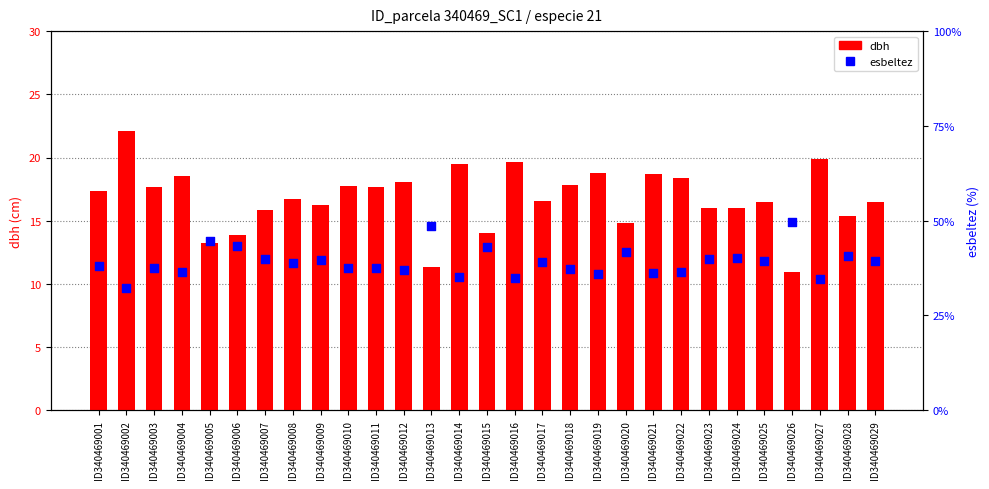

At which category is the sum across all series the highest?

ID340469026